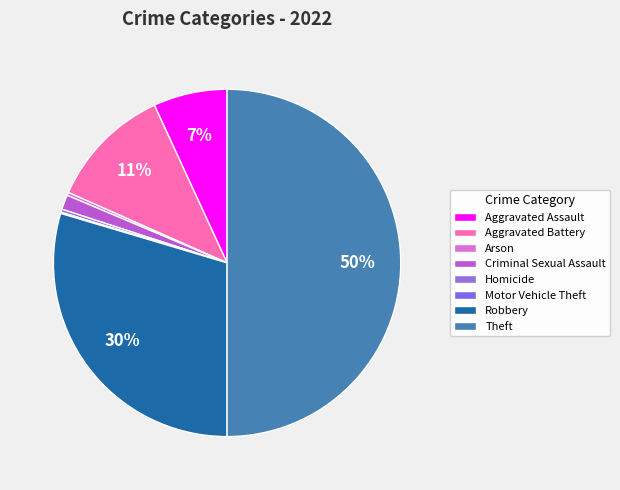

True or false: Motor Vehicle Theft accounts for 0% of the total.

True